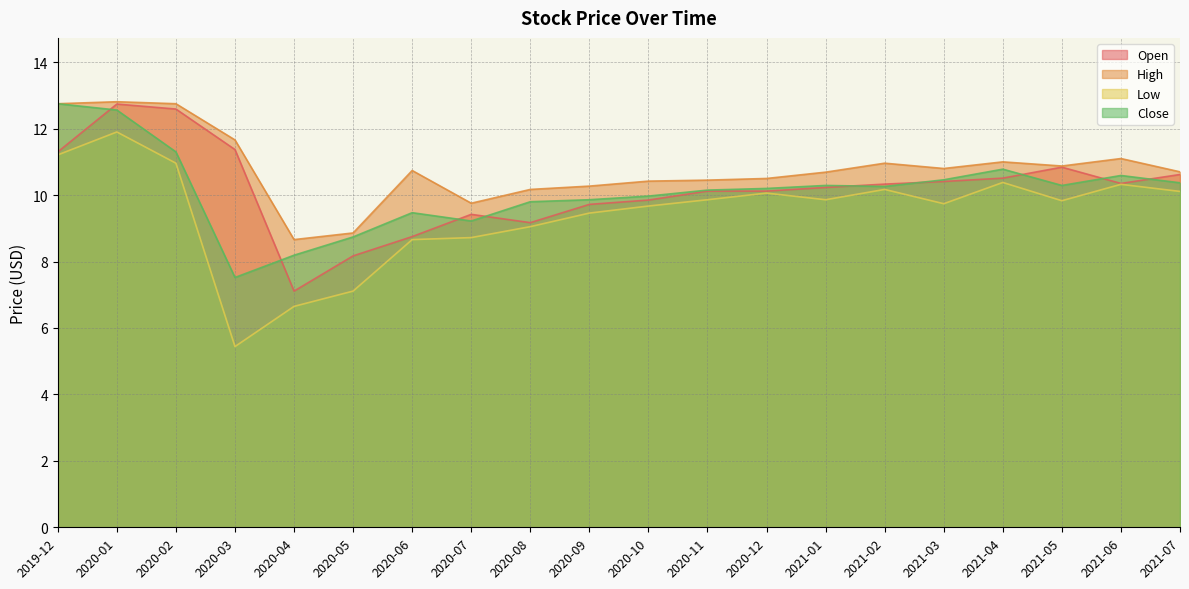

How many lines are shown in the chart?

4